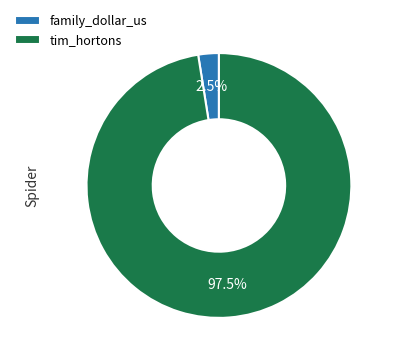

Which slice is the largest?

tim_hortons